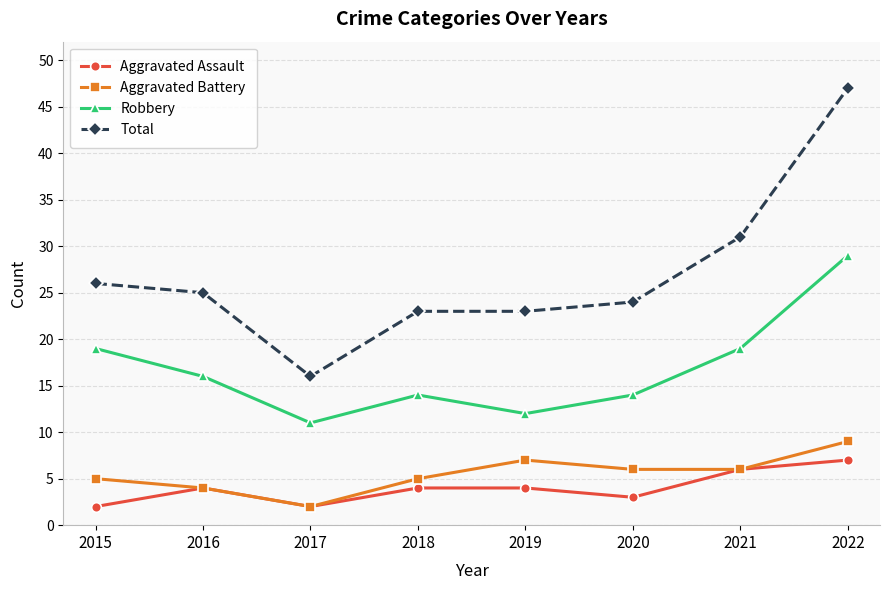

Which category has the lowest value in the Aggravated Battery series?

2017